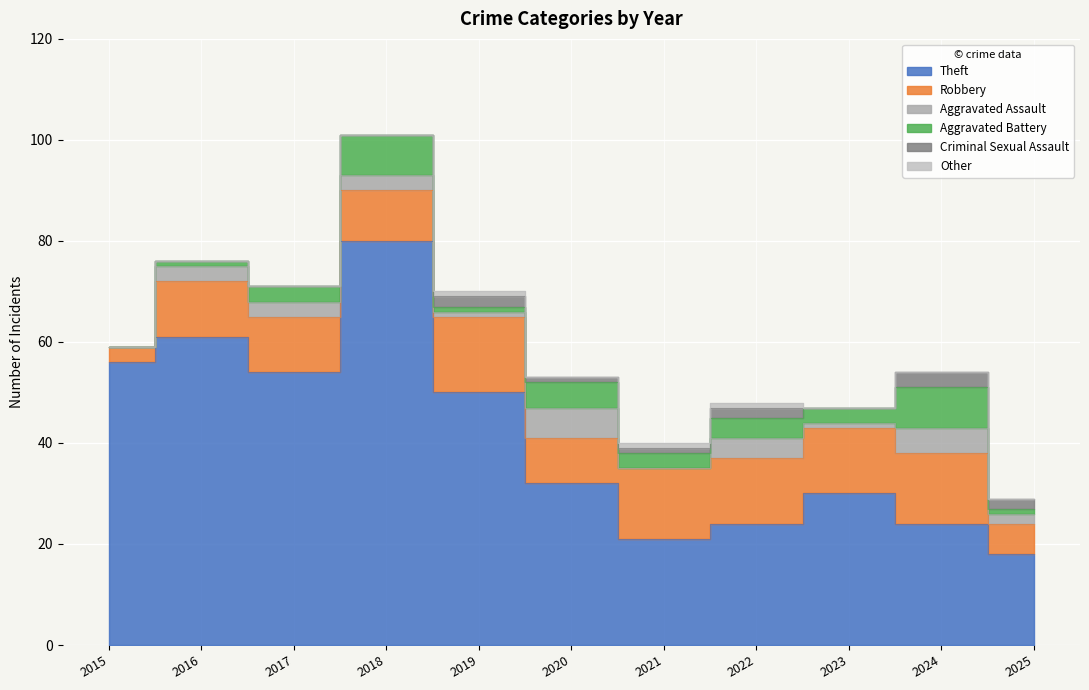

True or false: Theft has a value of 18 at 2025.

True